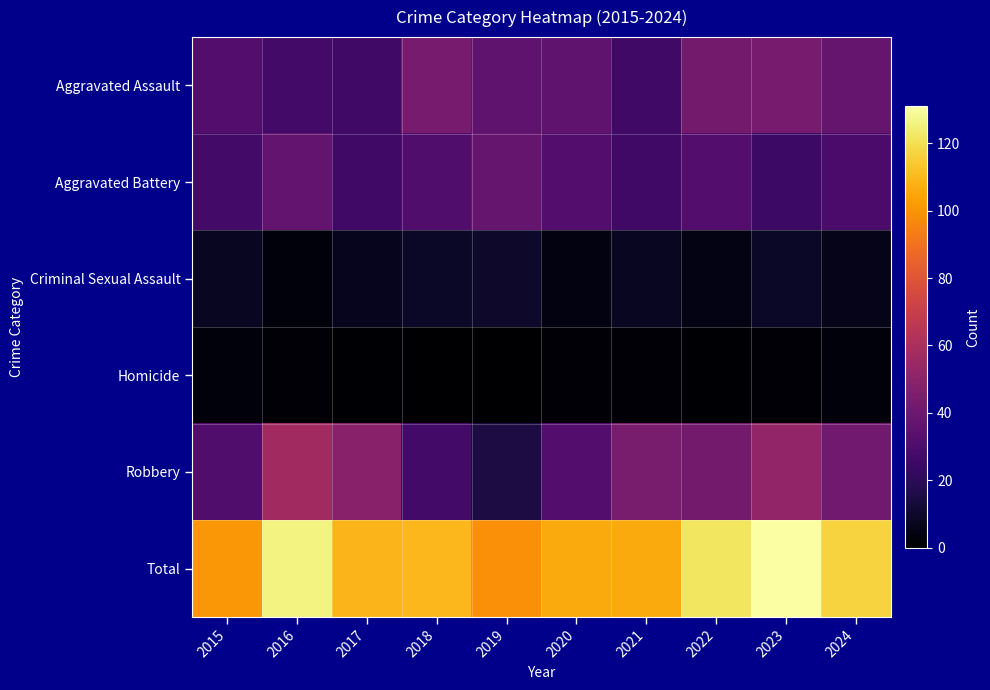

At how many categories does at least one series exceed 7?

10